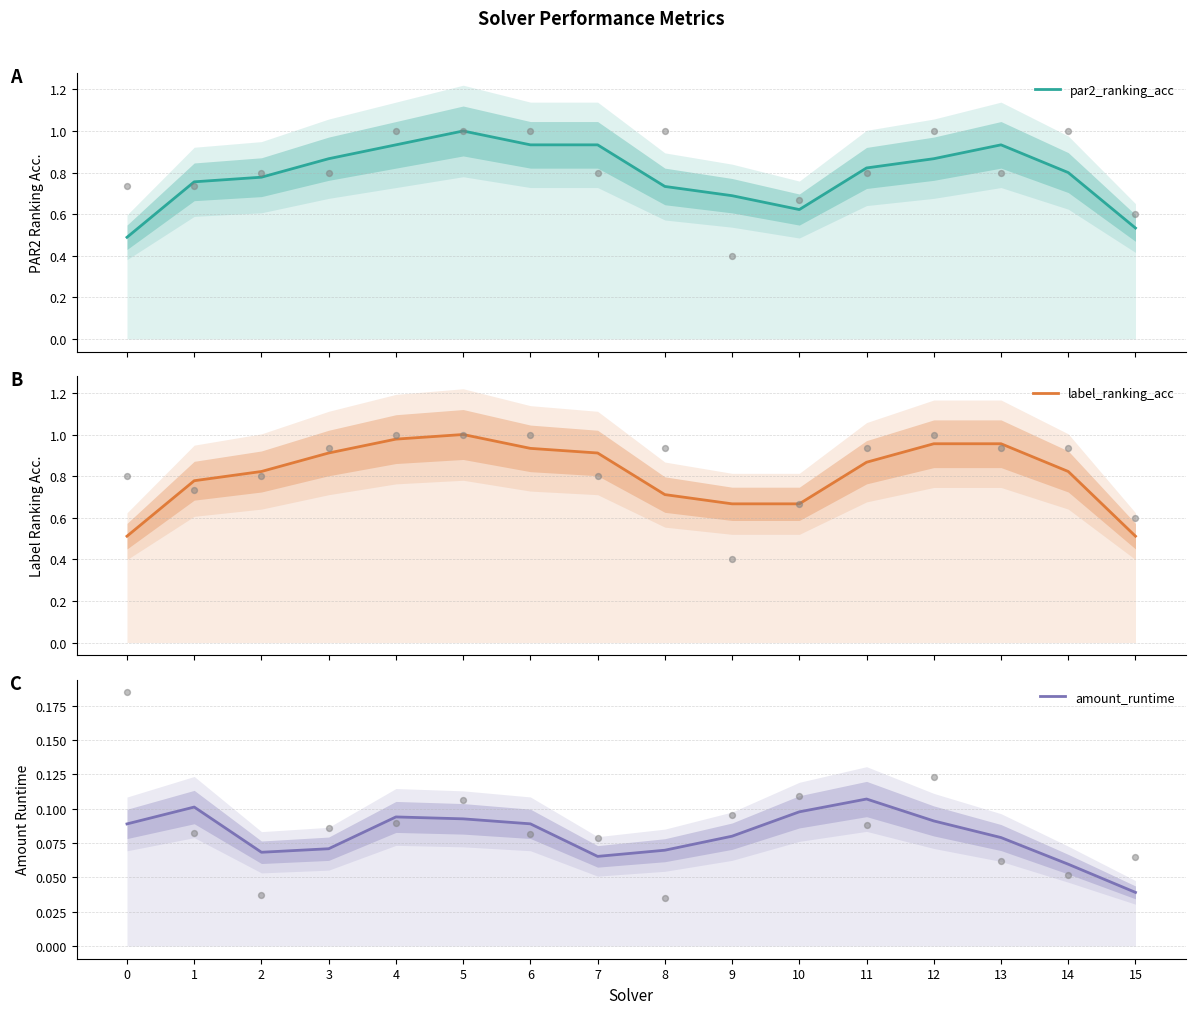

Which series has the largest total across all categories?

label_ranking_acc